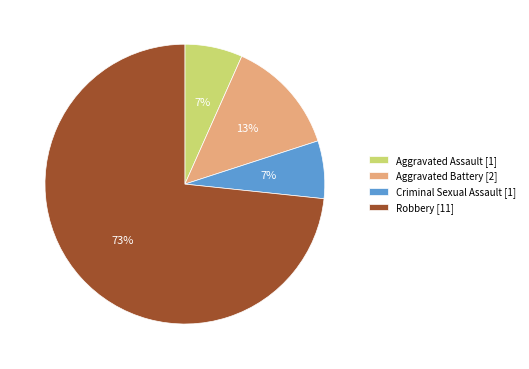

What is the ratio of the value at Criminal Sexual Assault [1] to the value at Aggravated Battery [2]?

0.5